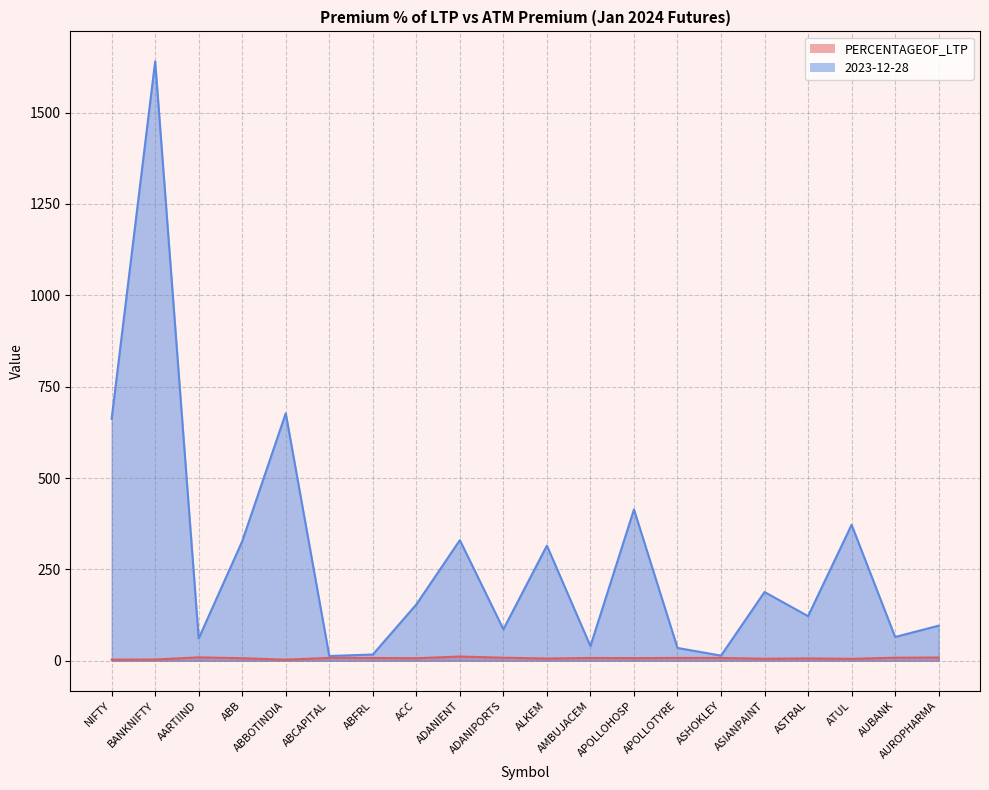

Which category has the lowest value in the 2023-12-28 series?

ABCAPITAL